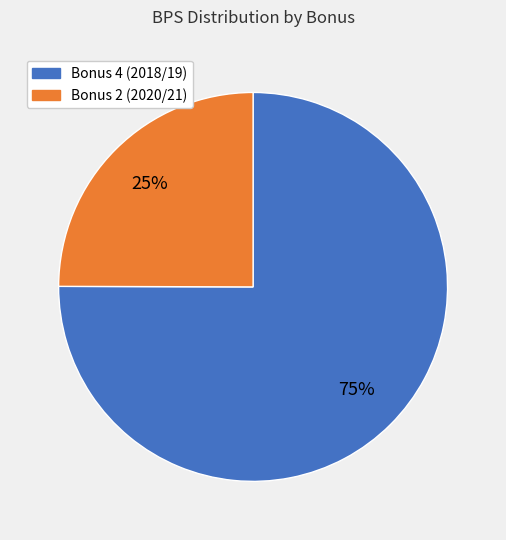

Is there a majority slice in this chart?

Yes